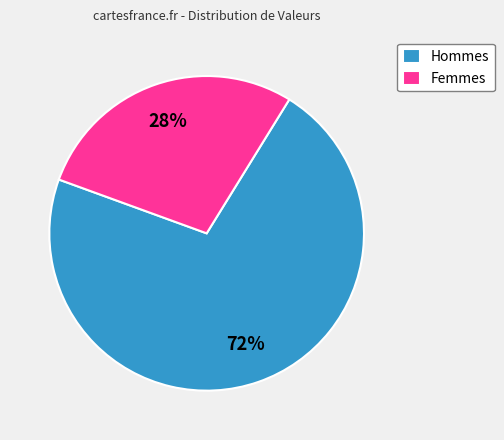

What percentage is the Femmes slice, to the nearest percent?

28%